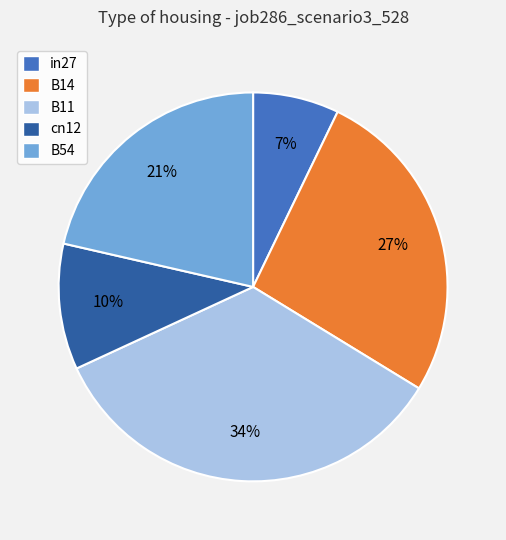

How many slices are in this pie chart?

5